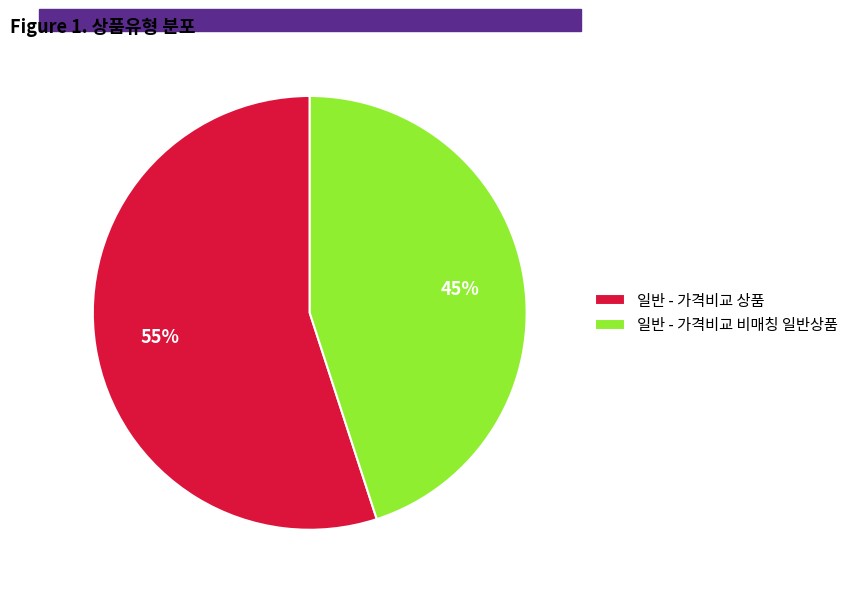

True or false: 일반 - 가격비교 비매칭 일반상품 accounts for 45% of the total.

True